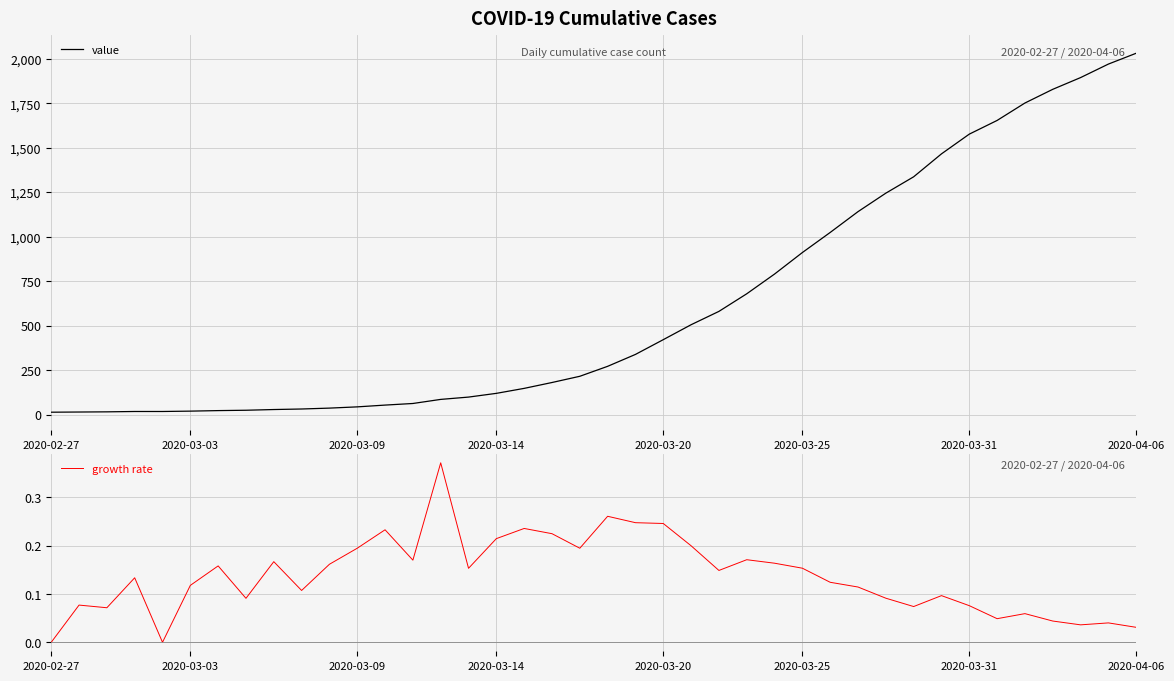

How many data points in growth rate are above 0?

38